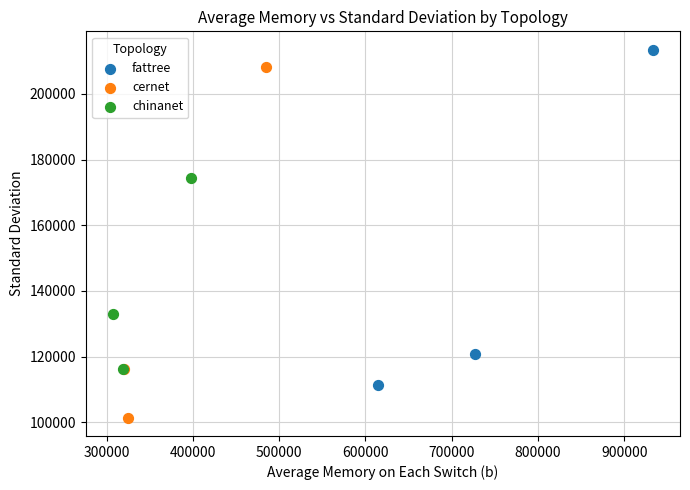

What are all the series names shown in the legend?

fattree, cernet, chinanet